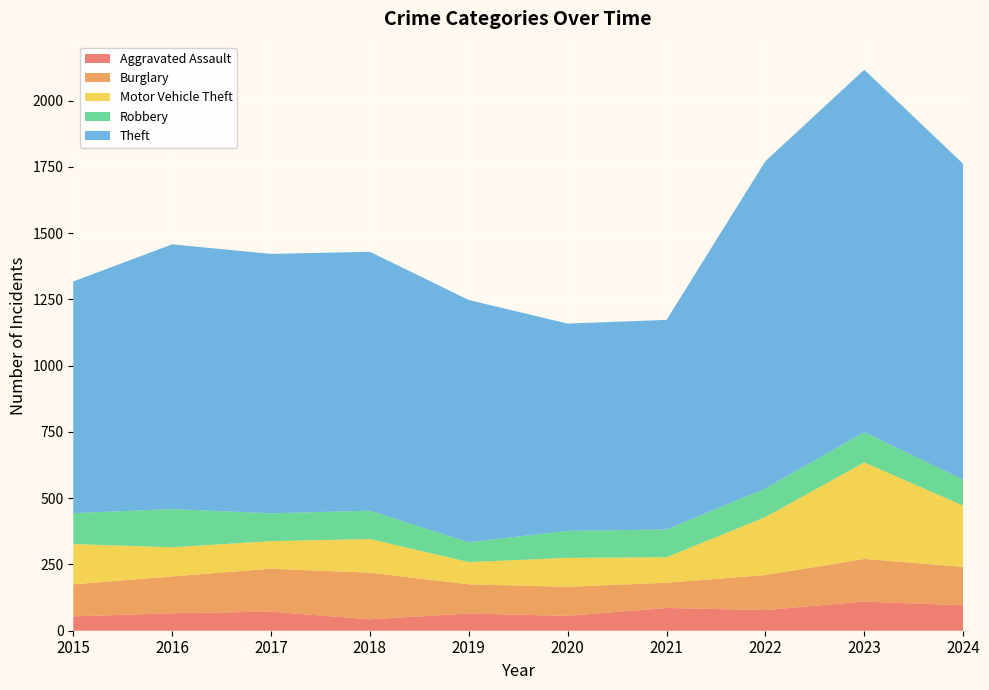

Reading left to right, transcribe all the data shown in this chart.

Aggravated Assault: 2015=54	2016=66	2017=72	2018=43	2019=65	2020=56	2021=86	2022=78	2023=110	2024=96
Burglary: 2015=121	2016=139	2017=162	2018=176	2019=110	2020=110	2021=95	2022=132	2023=161	2024=145
Motor Vehicle Theft: 2015=152	2016=110	2017=104	2018=127	2019=84	2020=109	2021=96	2022=219	2023=364	2024=231
Robbery: 2015=117	2016=144	2017=105	2018=107	2019=75	2020=102	2021=105	2022=108	2023=114	2024=98
Theft: 2015=874	2016=999	2017=979	2018=977	2019=914	2020=782	2021=791	2022=1235	2023=1368	2024=1192